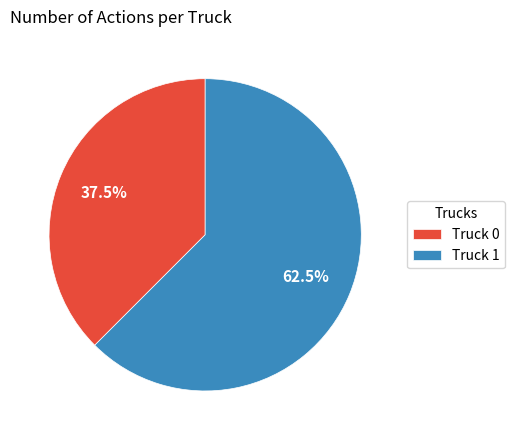

Between Truck 1 and Truck 0, which is larger?

Truck 1